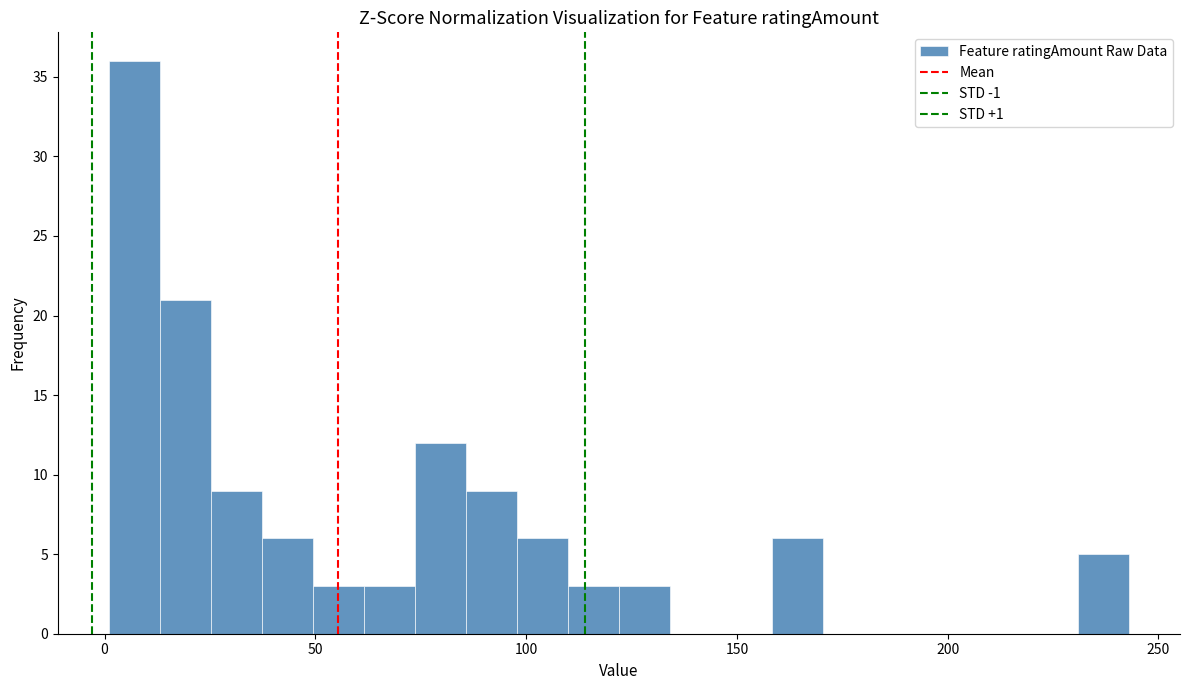

Read against the x-axis, roughly where is the centre of the tallest bar?

5